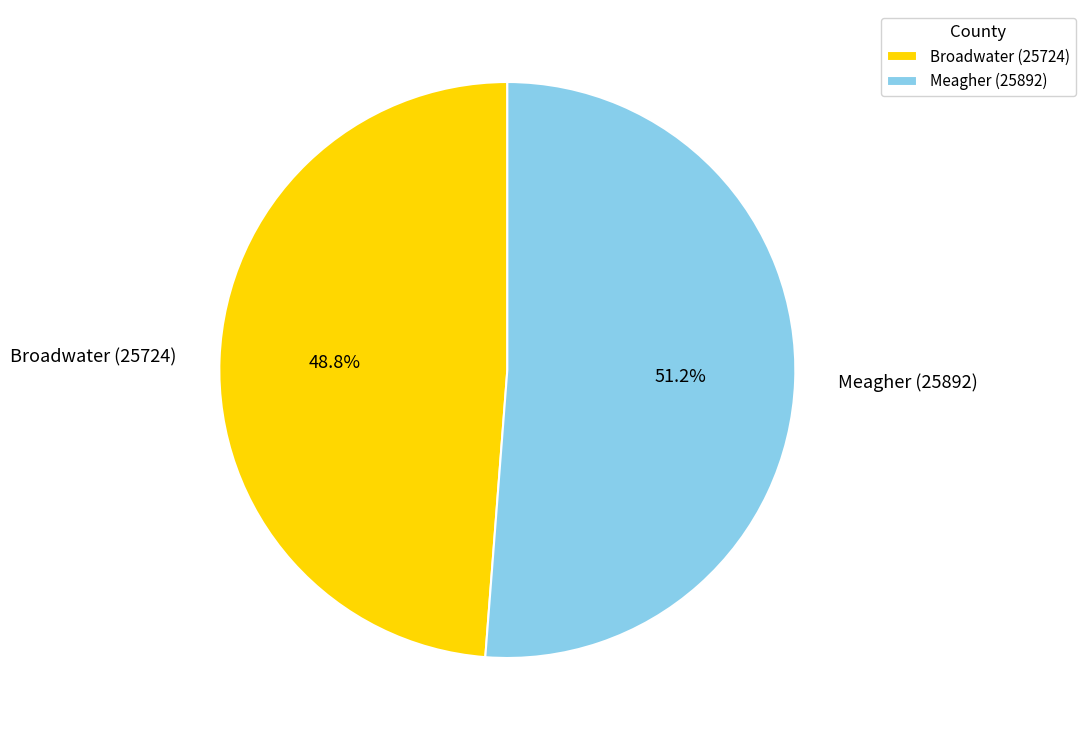

Count the number of slices in the pie.

2